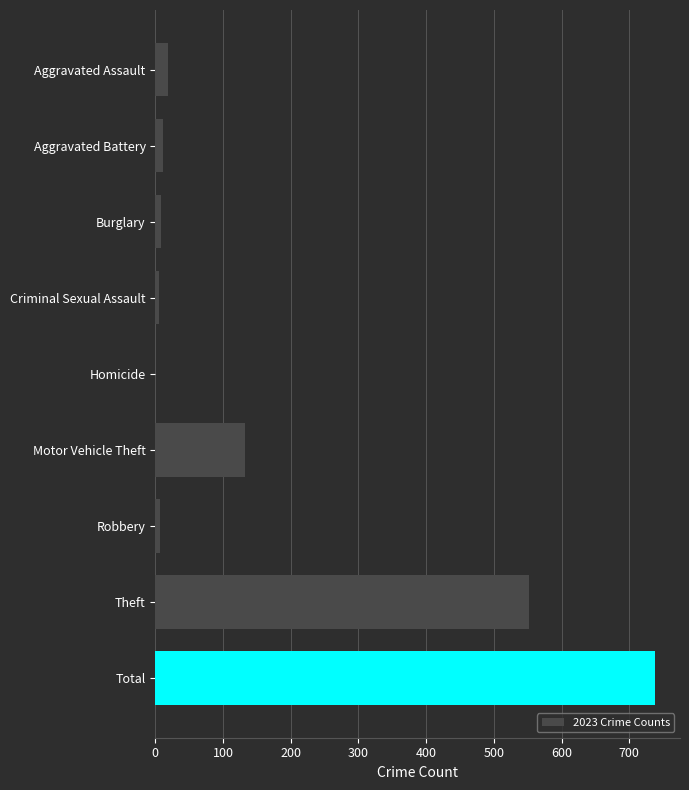

What is the ratio of the value at Total to the value at Aggravated Assault?

38.8